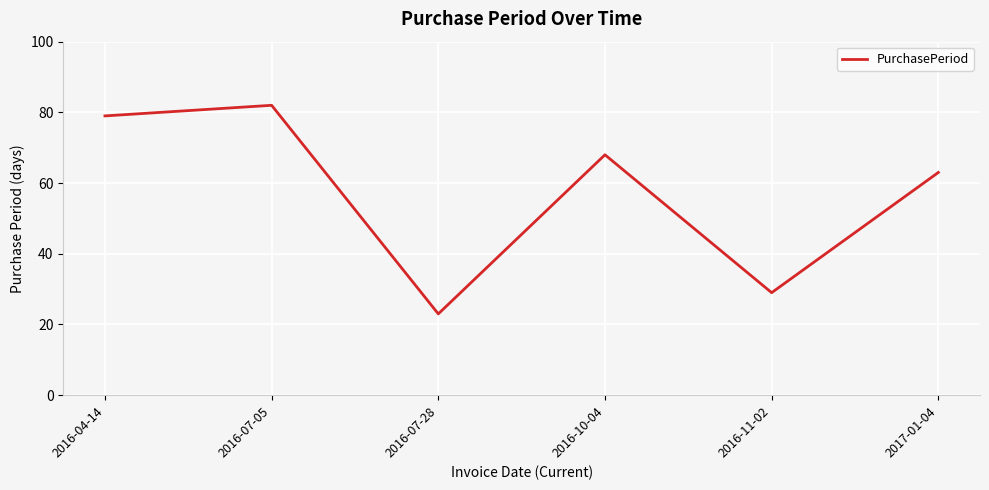

True or false: there are more than 0 points higher than both neighbors.

True